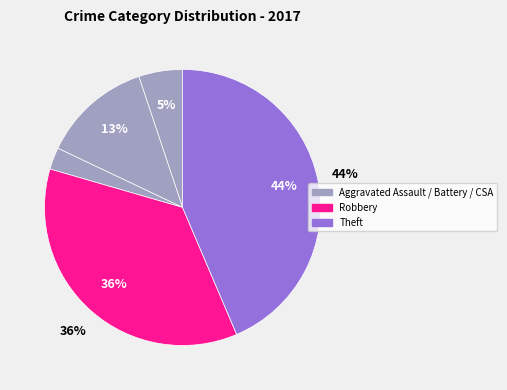

To the nearest percent, what is the combined percentage of Aggravated Battery and Criminal Sexual Assault?

15%